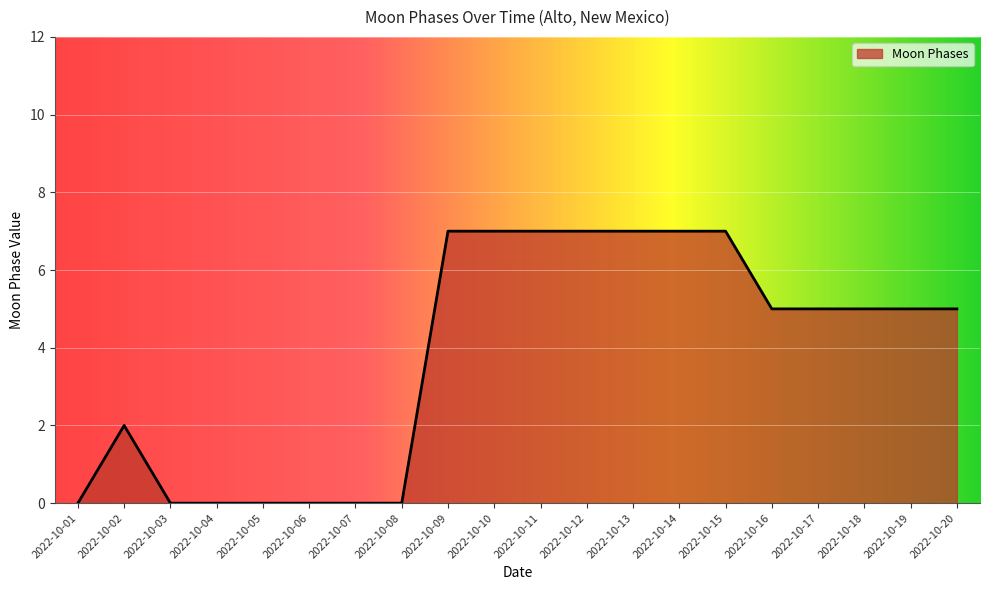

What is the difference between the maximum and minimum values?

7